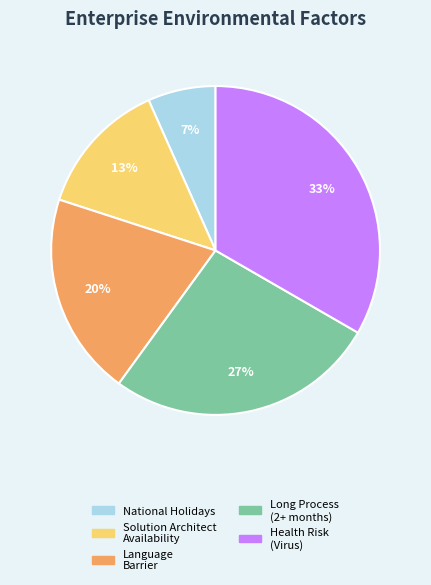

What percentage is the Health Risk (Virus) slice, to the nearest percent?

33%